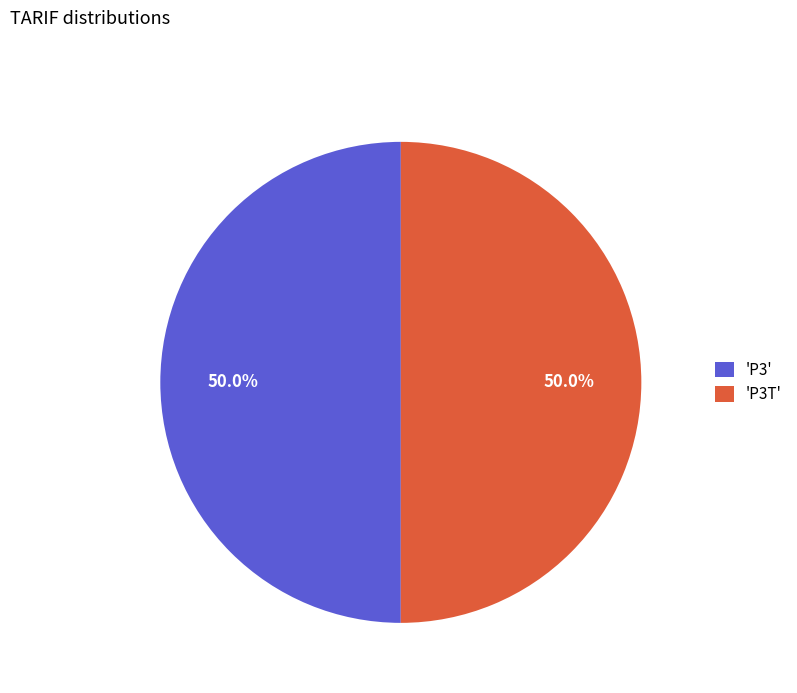

What is the ratio of the value at 'P3T' to the value at 'P3'?

1.0